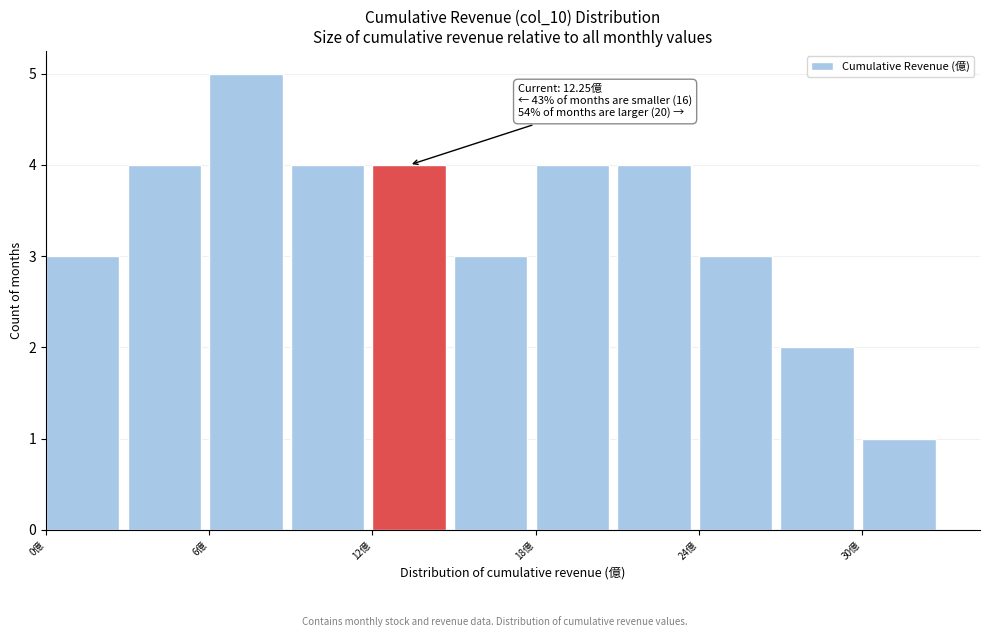

Read against the x-axis, roughly where is the centre of the tallest bar?

7